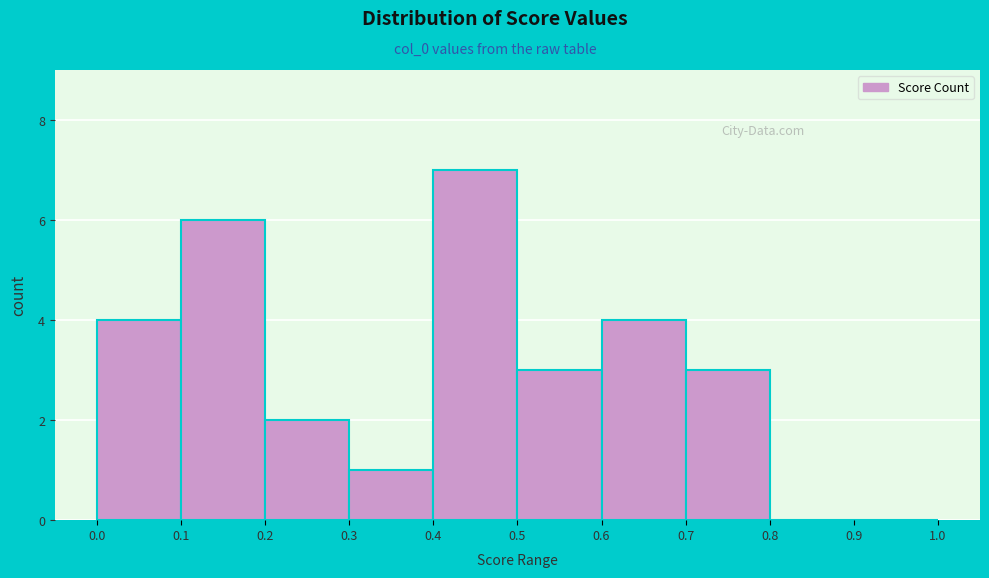

Reading left to right, transcribe this chart: for each bar, give the range it covers on the x-axis and its height. The values are not printed on the chart, so give them approximately, as read against the axis.

0.0 to 0.1: 4
0.1 to 0.2: 6
0.2 to 0.3: 2
0.3 to 0.4: 1
0.4 to 0.5: 7
0.5 to 0.6: 3
0.6 to 0.7: 4
0.7 to 0.8: 3
0.8 to 0.9: 0
0.9 to 1.0: 0